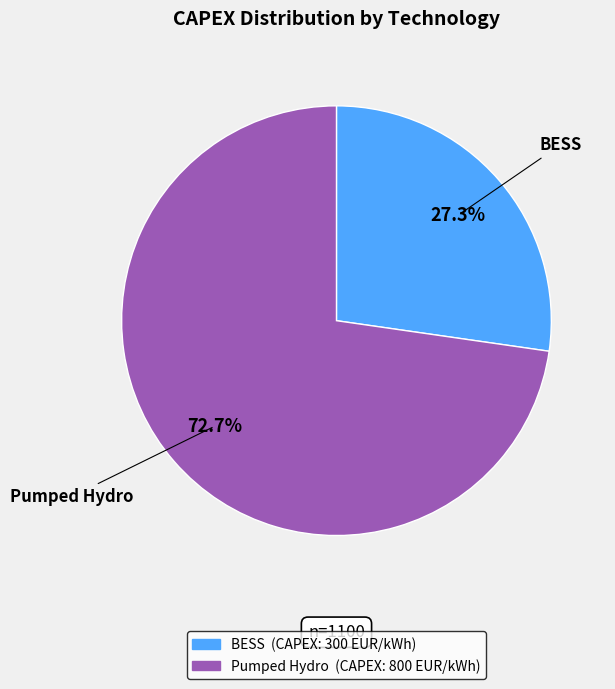

How many segments does this pie chart have?

2